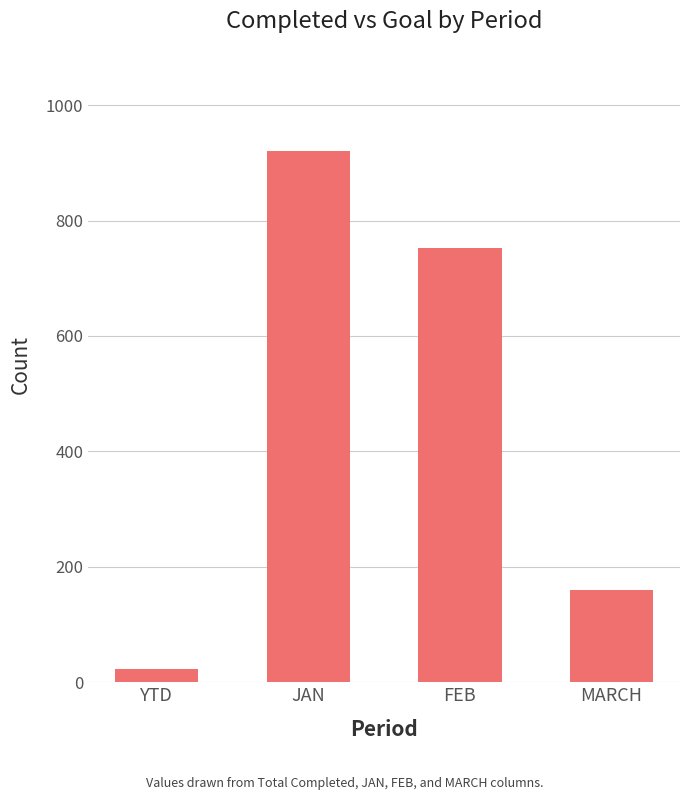

Where does the data first go above 753?

JAN